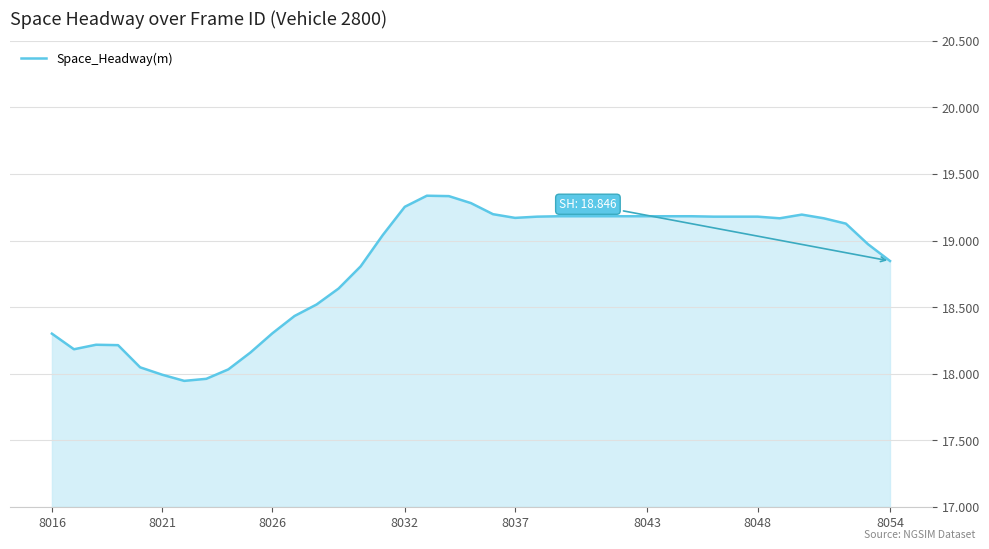

What is the difference between the maximum and minimum values?

1.4